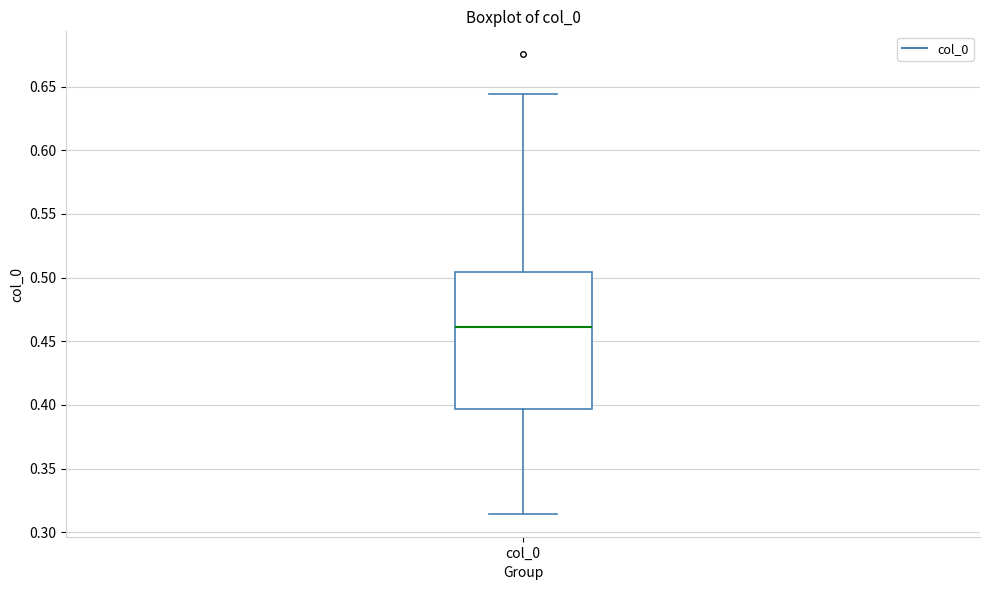

Read this box plot against the y-axis: the position of the median line, the range covered by the box, and the ends of both whiskers. The values are not printed on the chart, so give them approximately, as read against the axis.

median 0.460, box 0.395 to 0.505, whiskers 0.315 to 0.645